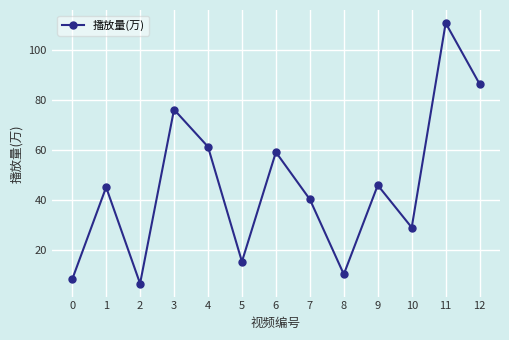

How many lines are shown in the chart?

1